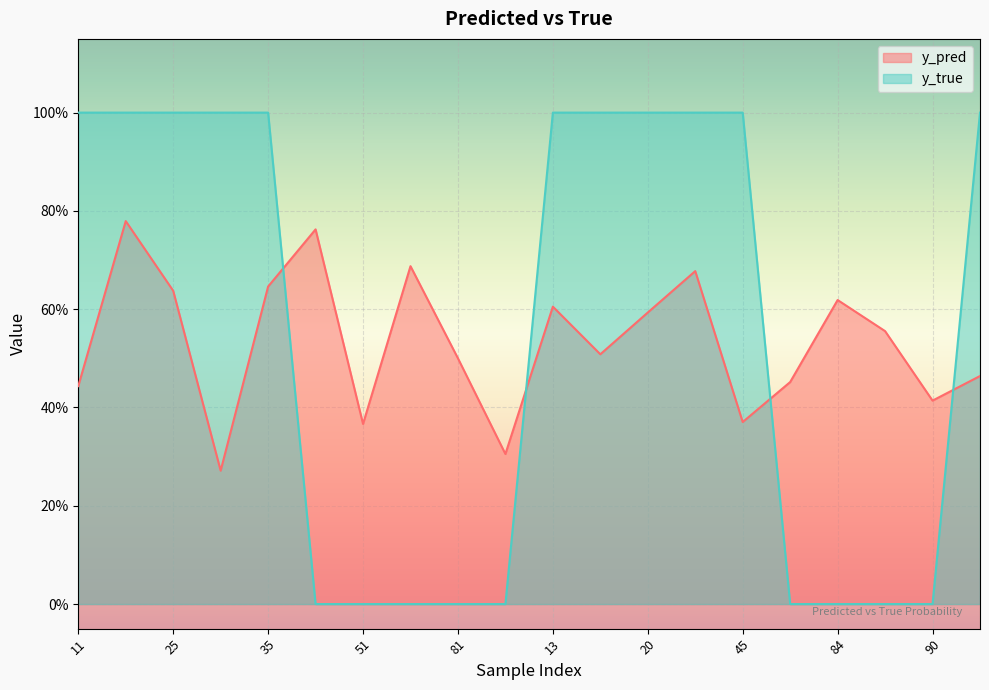

What is the difference between the maximum and minimum values in the y_pred series?

0.5